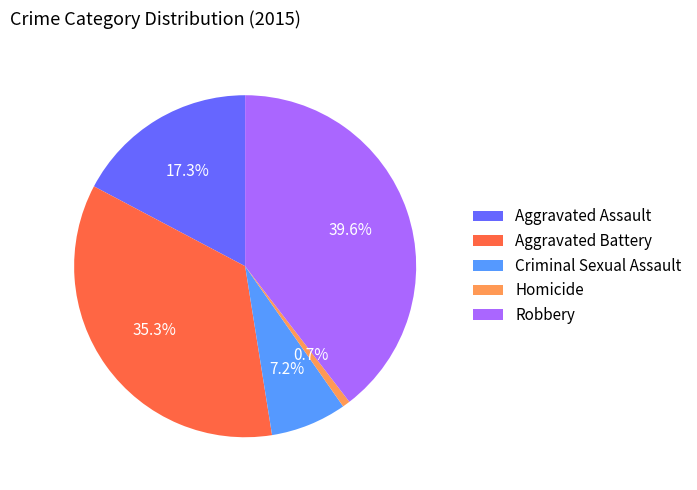

Count the number of slices in the pie.

5